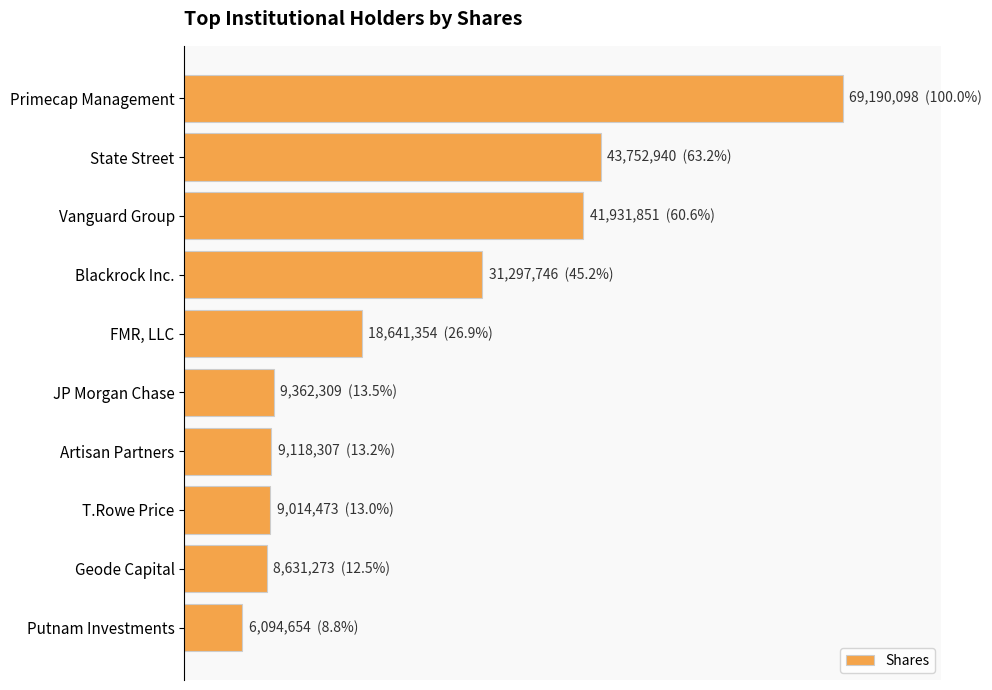

Where is the data nearest to the value 0?

Putnam Investments